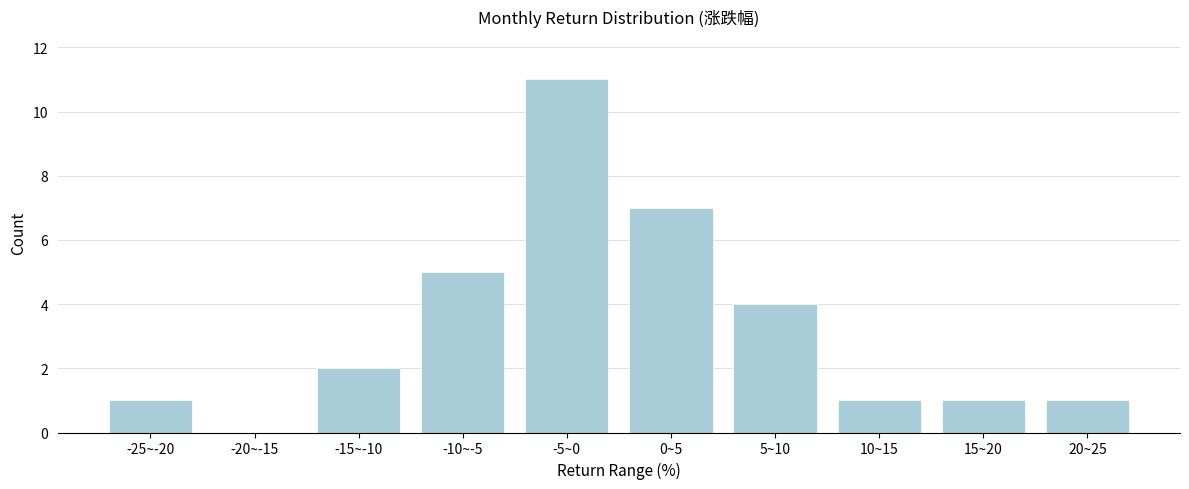

Reading left to right, what are all the values shown in this chart?

-25~-20=1	-20~-15=0	-15~-10=2	-10~-5=5	-5~0=11	0~5=7	5~10=4	10~15=1	15~20=1	20~25=1